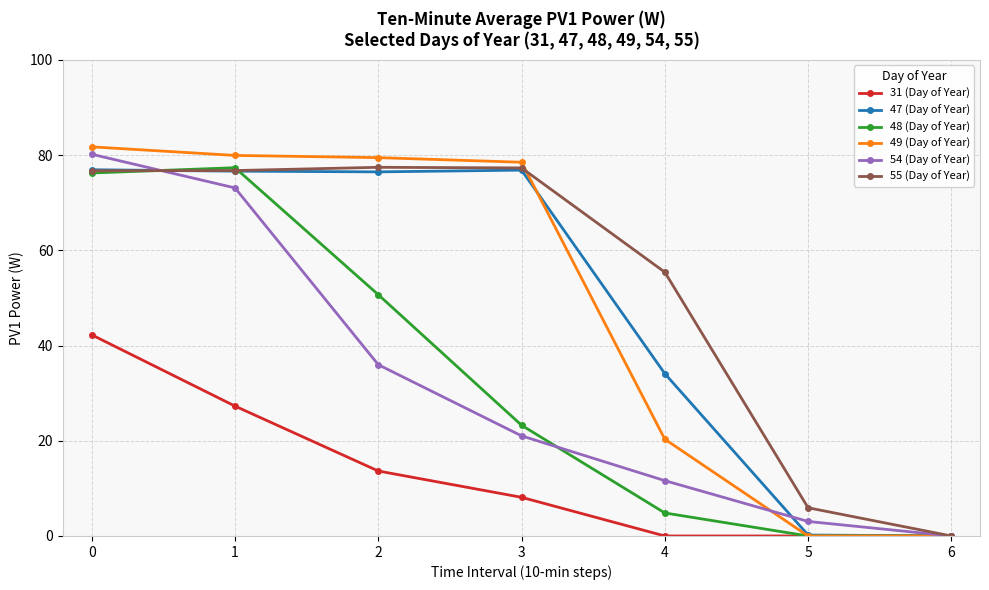

Which series has the largest range (max minus min)?

49 (Day of Year)